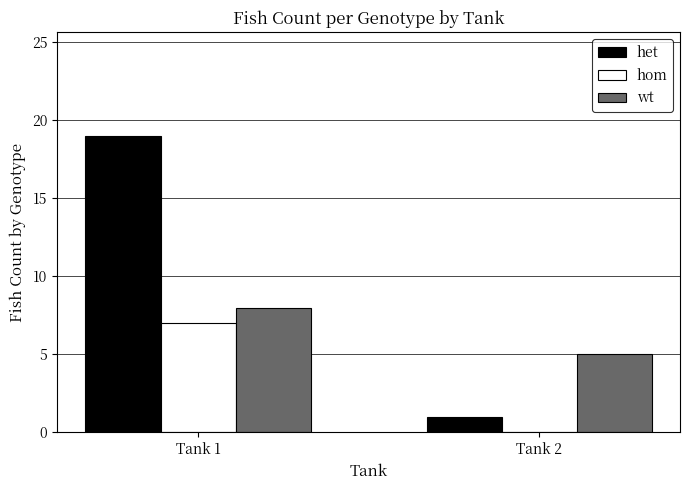

At which category is the sum across all series the highest?

Tank 1